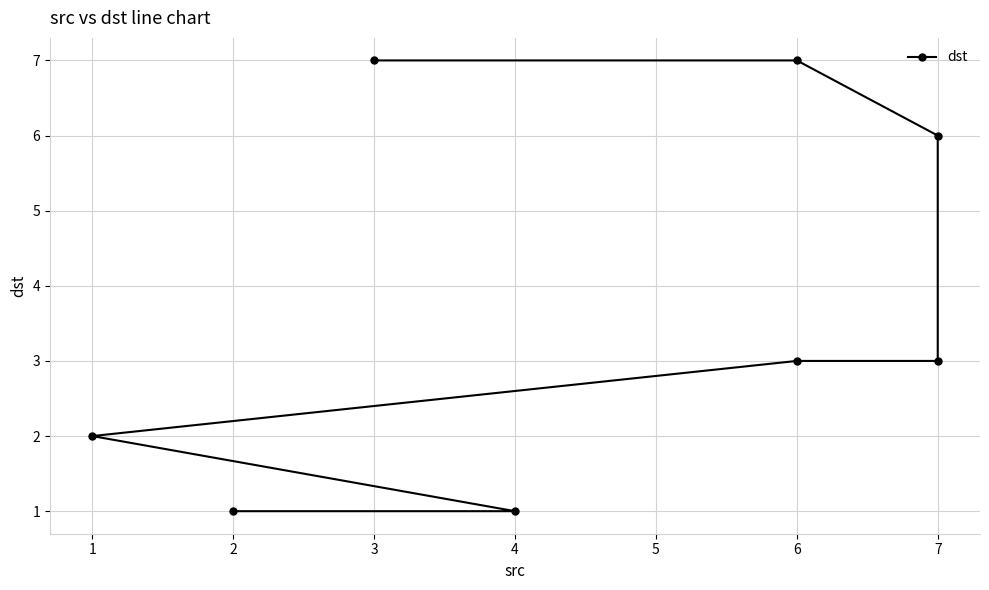

What is the change in value from 1 to 6?

+1